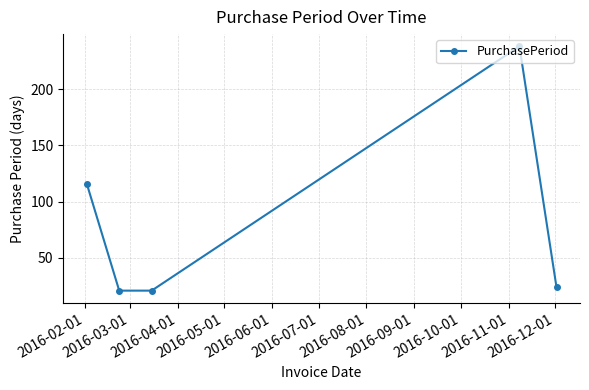

What is the value of the 2nd point from the left?

21